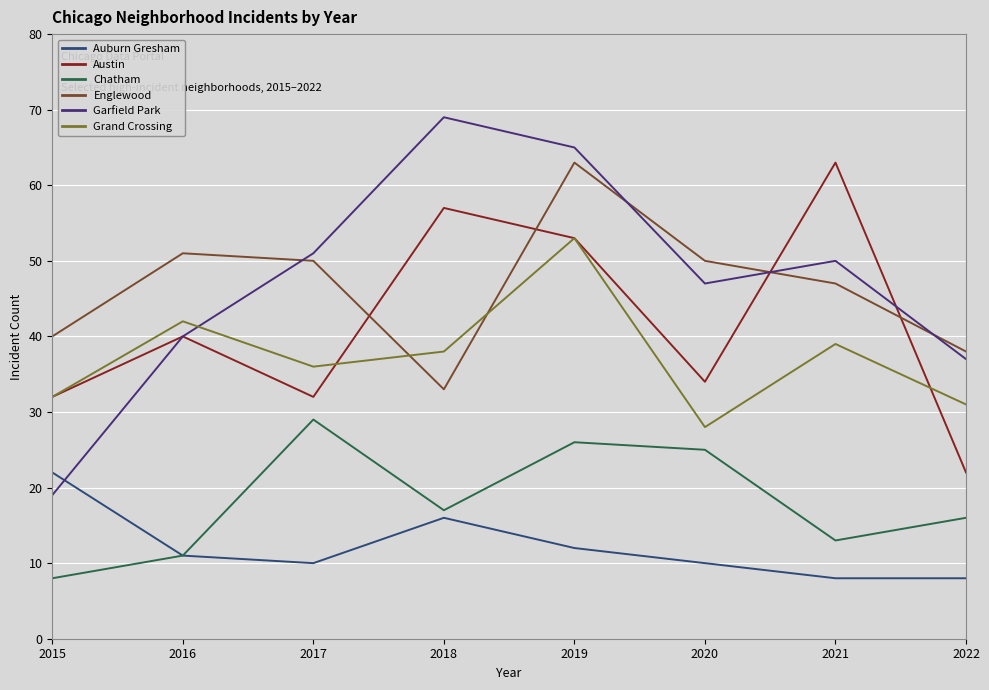

What is the total value across all series at 2018?

230